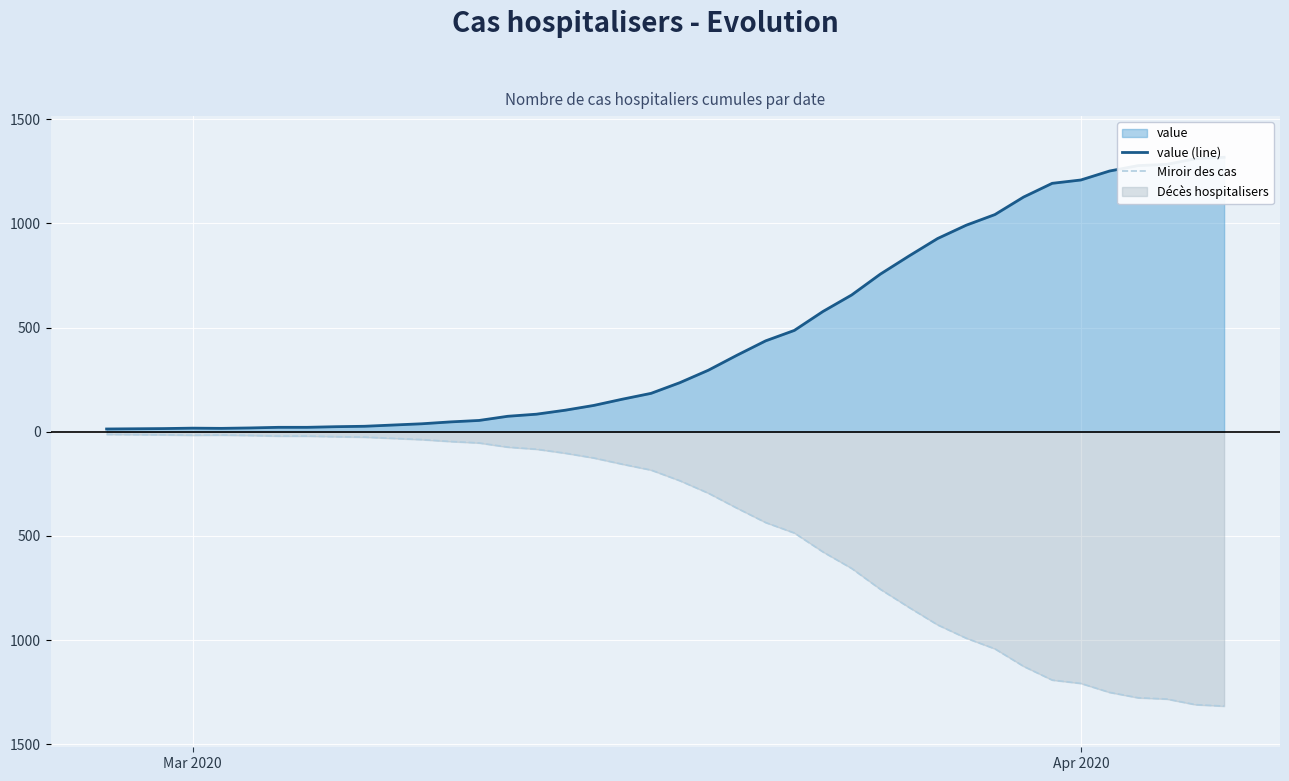

How many interior local valleys does the Miroir des cas series have?

1